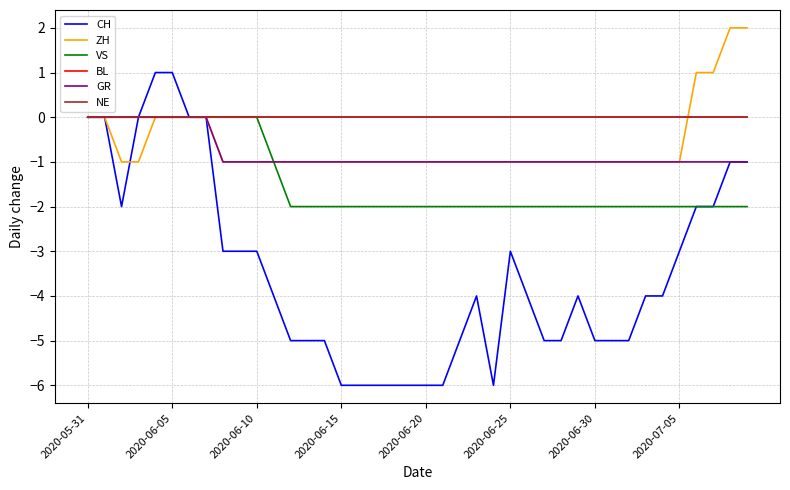

True or false: BL has more than 0 interior local peaks.

False